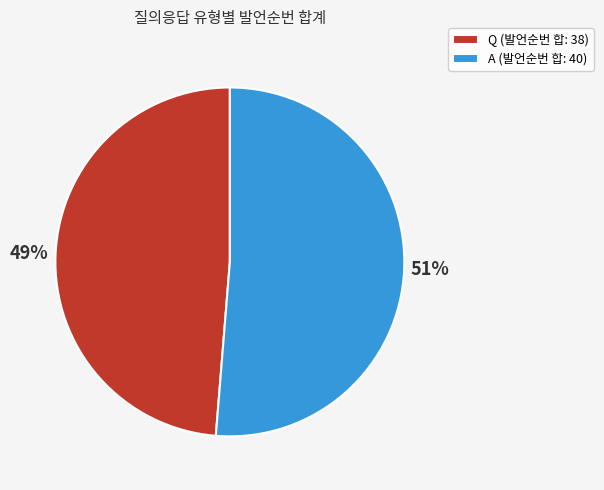

Is Q the majority of the pie?

No